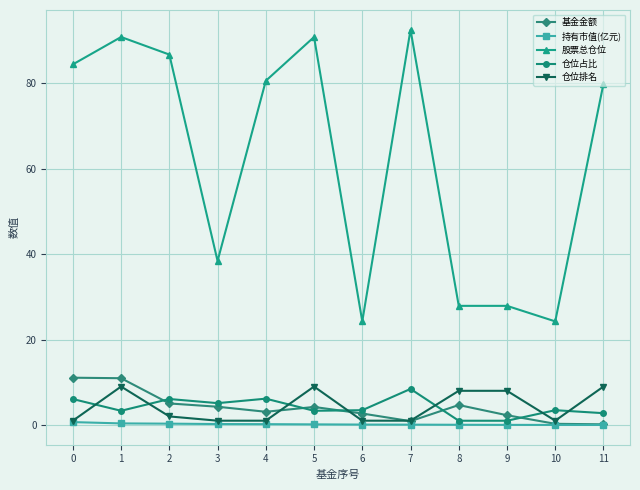

Is it true that 股票总仓位 equals 84.5 at 0?

True